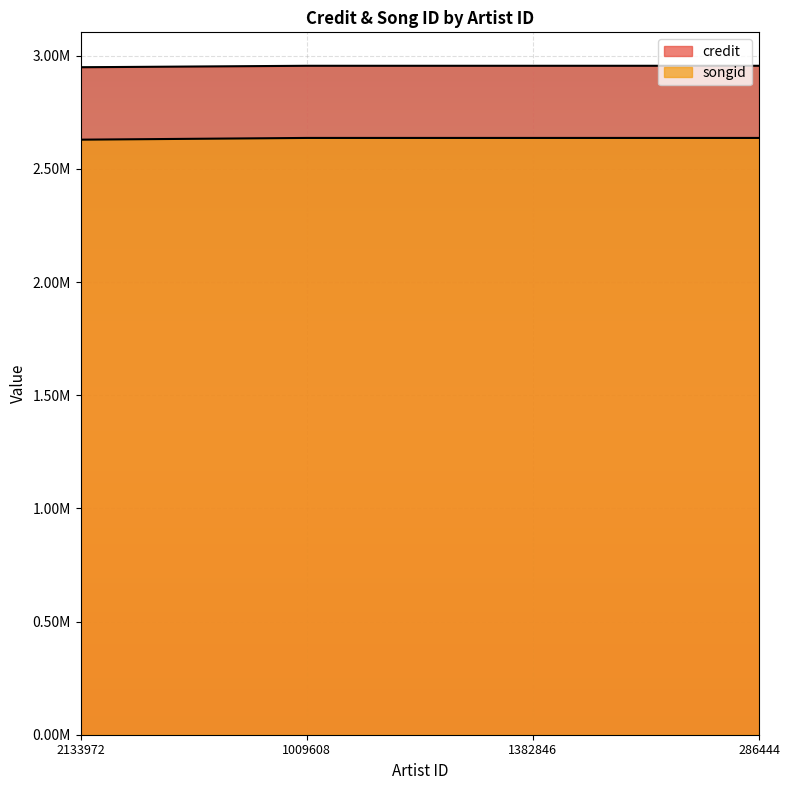

Which series changed the most between 1009608 and 1382846?

credit